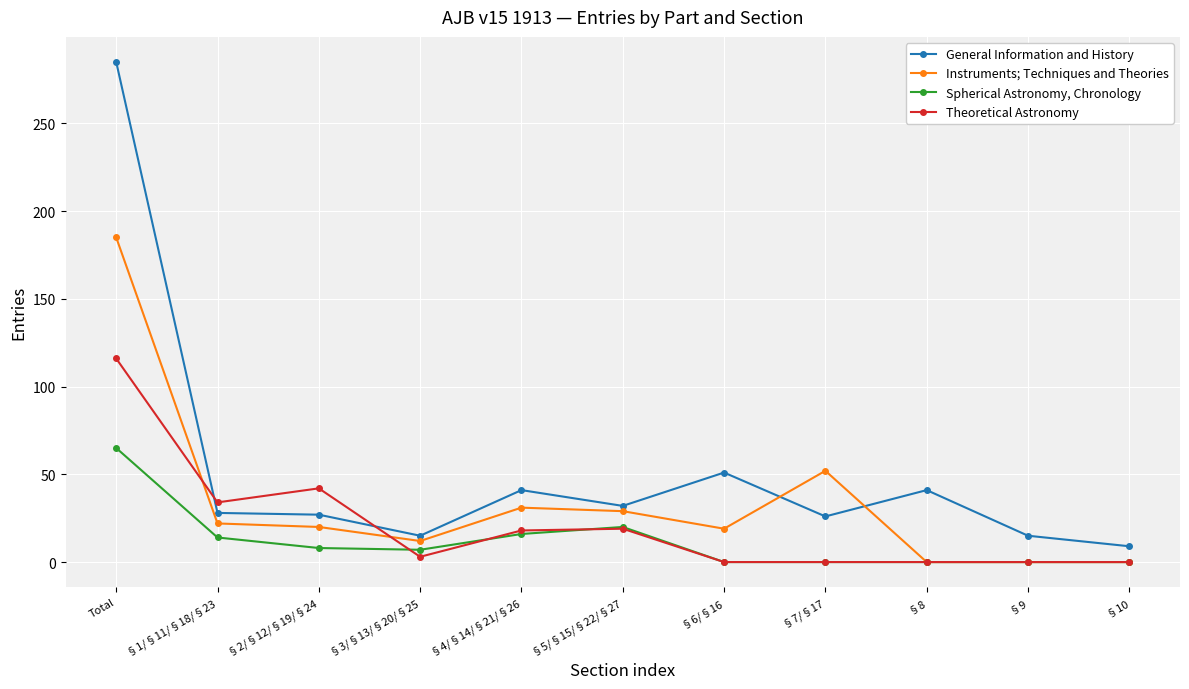

What is the total value across all series at §7/§17?

78